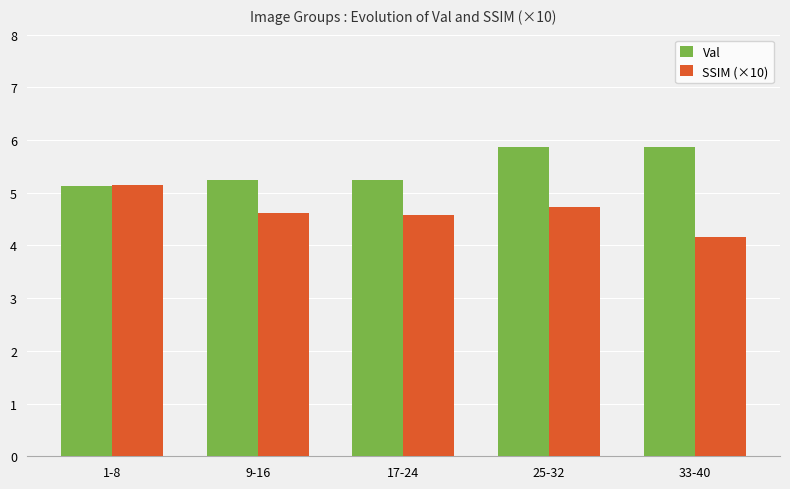

True or false: SSIM (×10) has a value of 7.8 at 9-16.

False